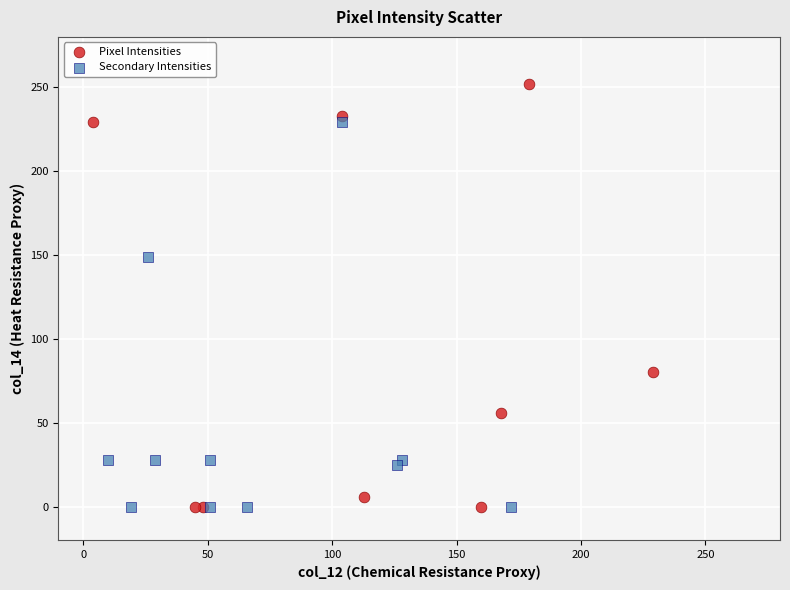

Which series reaches the maximum Y coordinate?

Pixel Intensities